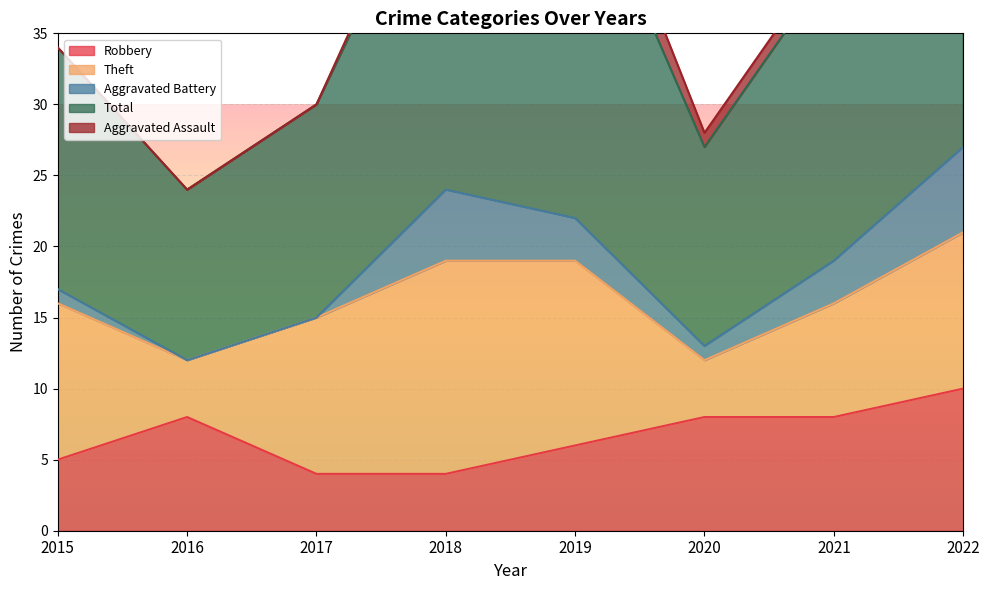

How many intersections are there between Aggravated Battery and Robbery?

2